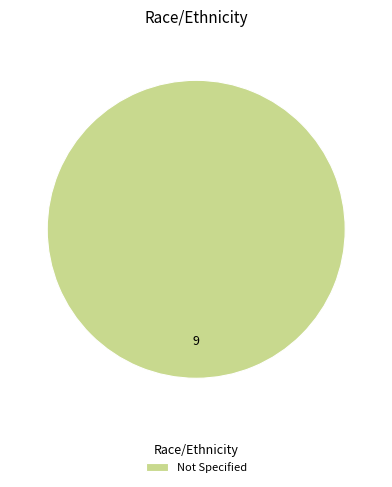

Is it true that Not Specified is 100% of the pie?

True